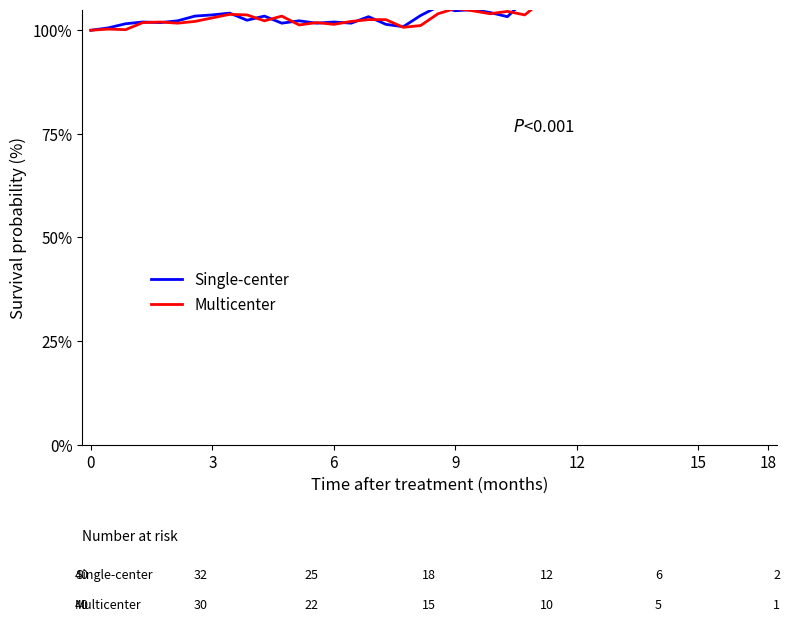

Which series has the largest range (max minus min)?

Single-center